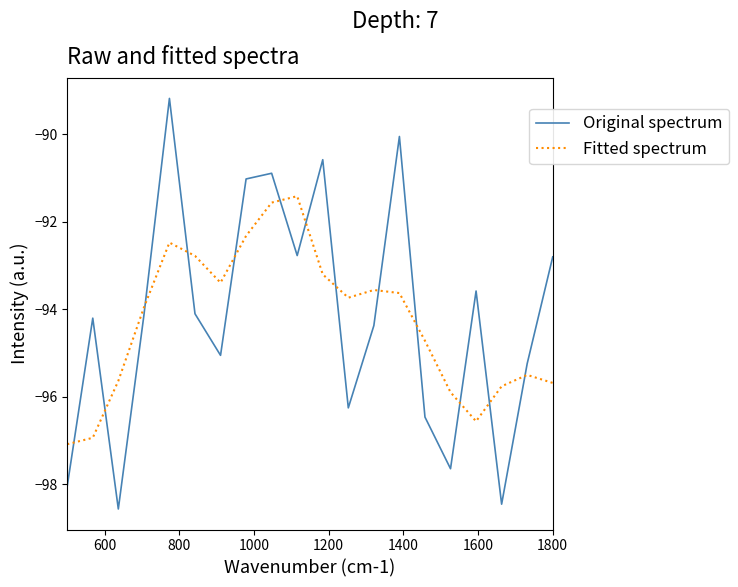

True or false: Fitted spectrum and Original spectrum intersect in this chart.

True